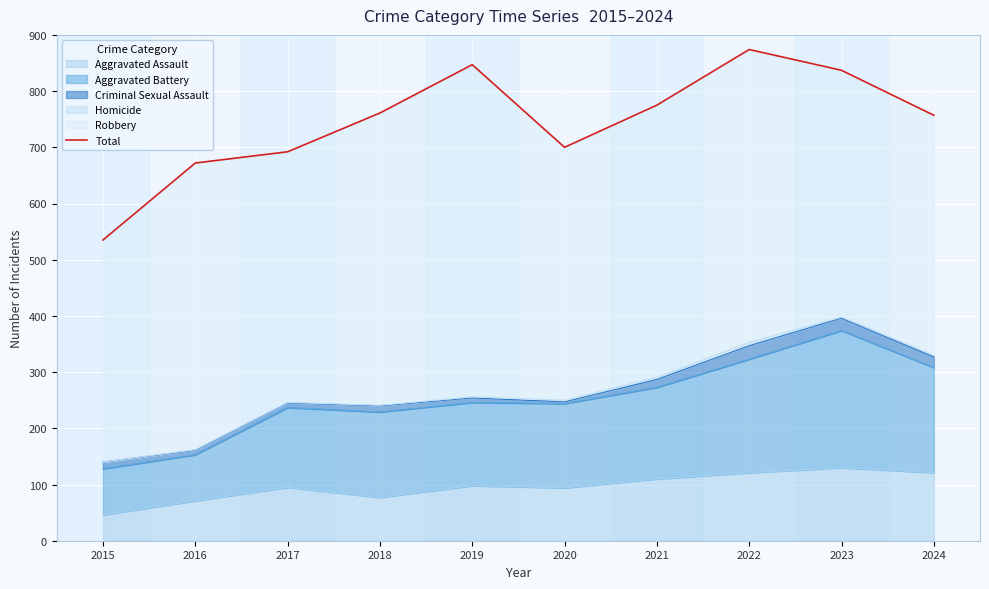

The chart shows a value of 761 at 2018. True or false?

True